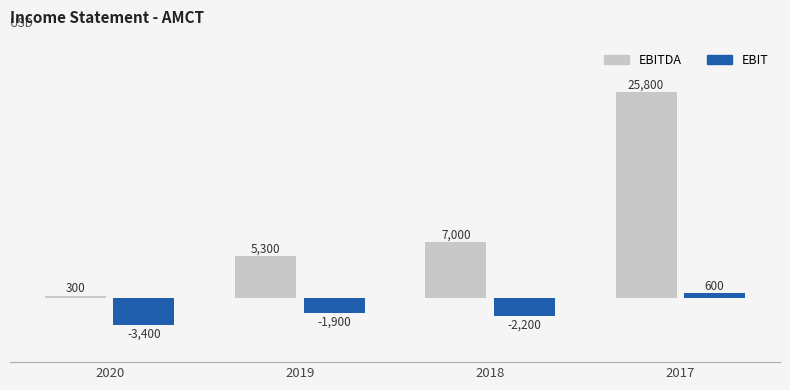

True or false: EBITDA has a value of 11927 at 2017.

False